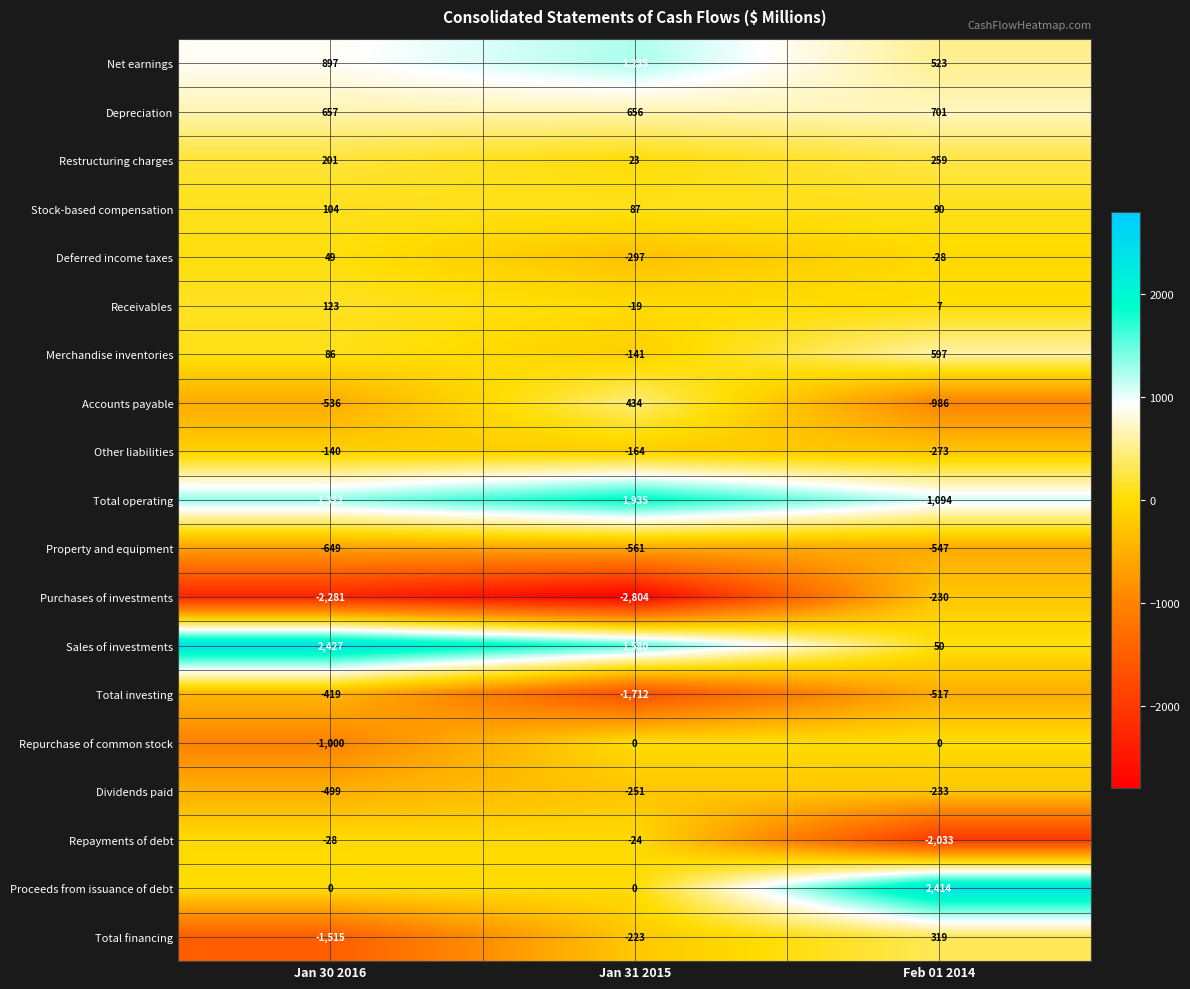

Where is Repayments of debt nearest to the value -1028?

Jan 30 2016